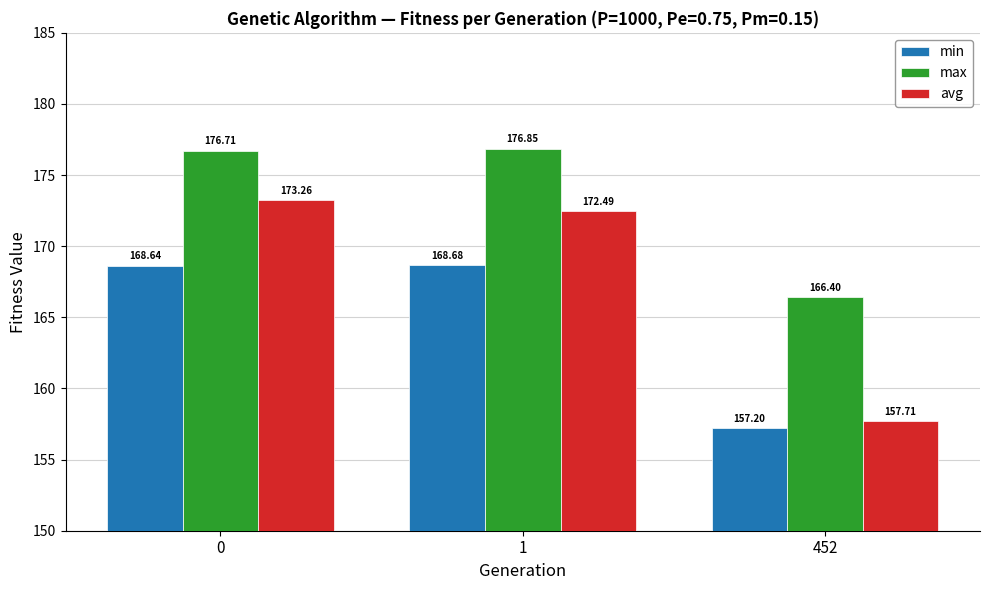

List the series in order of their overall mean, lowest first.

min, avg, max